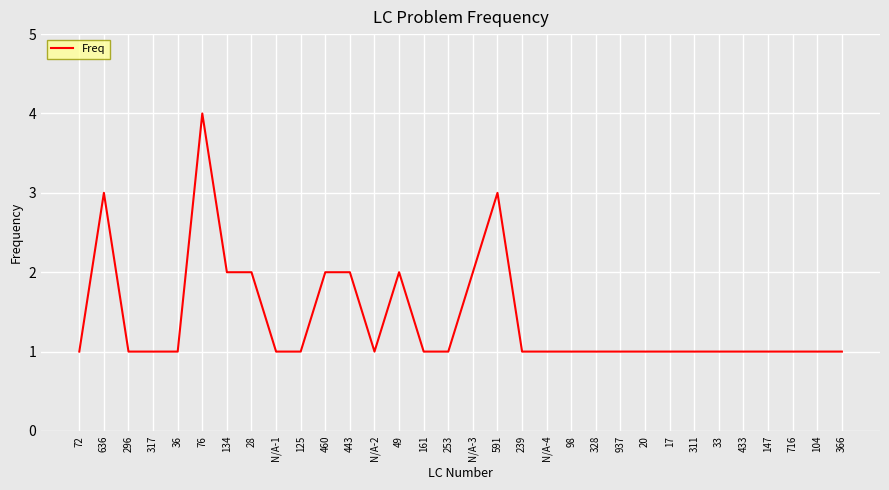

Reading left to right, transcribe all the data shown in this chart.

1	3	1	1	1	4	2	2	1	1	2	2	1	2	1	1	2	3	1	1	1	1	1	1	1	1	1	1	1	1	1	1